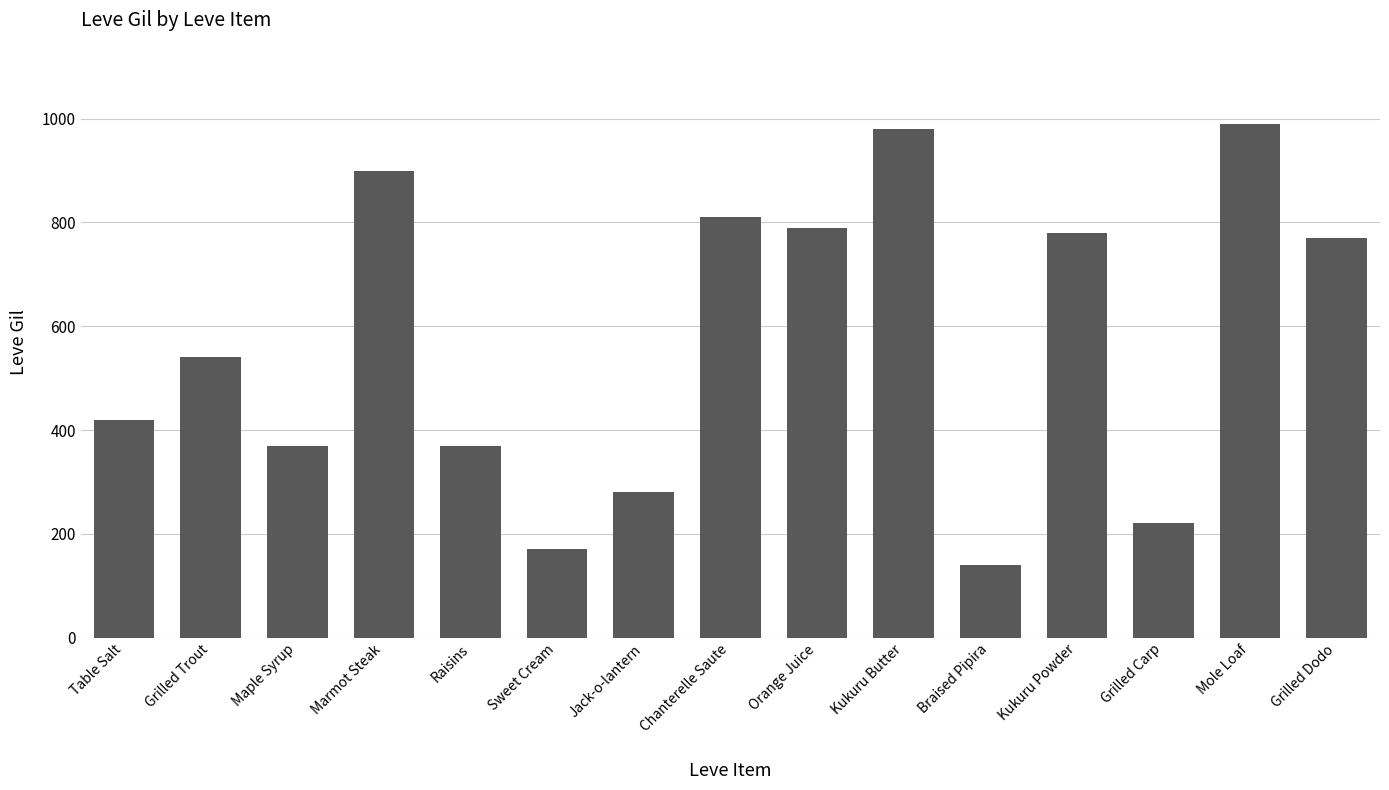

What is the smallest value displayed?

140